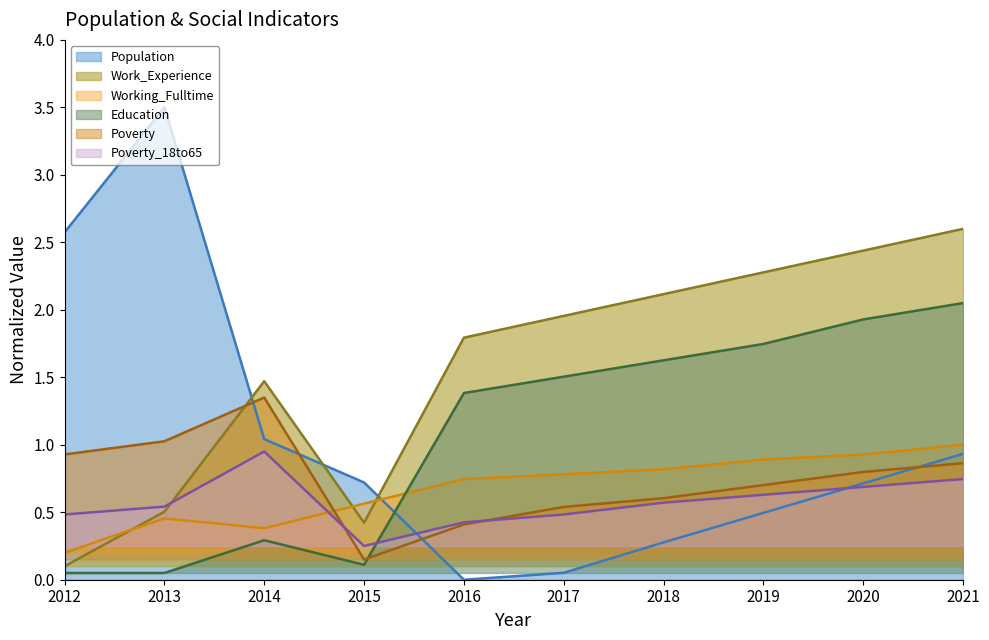

At which label is Poverty closest to 0?

2015